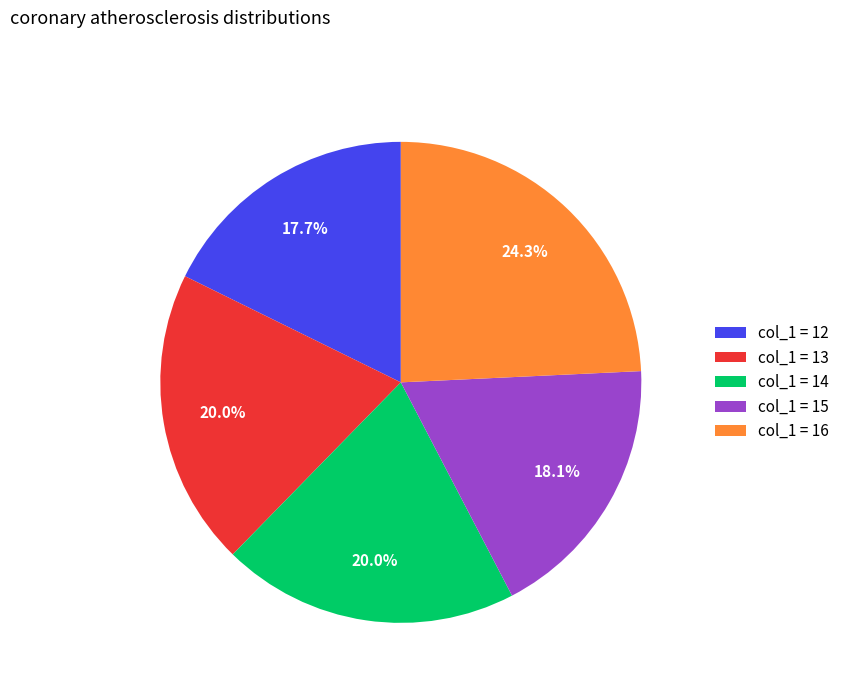

Approximately how many times larger is the value at col_1 = 15 compared to col_1 = 12?

1.0